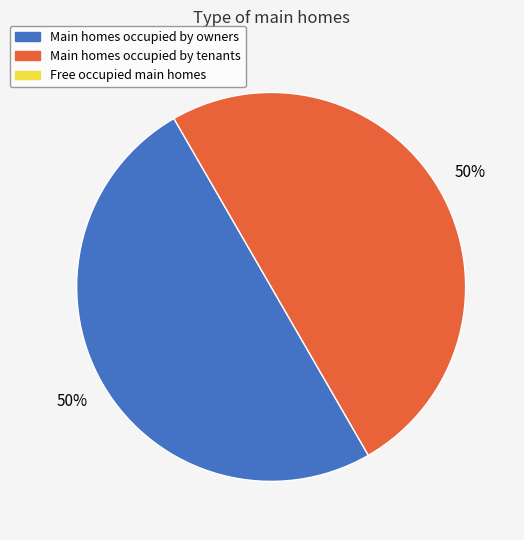

To the nearest percent, what is the average slice percentage?

50%